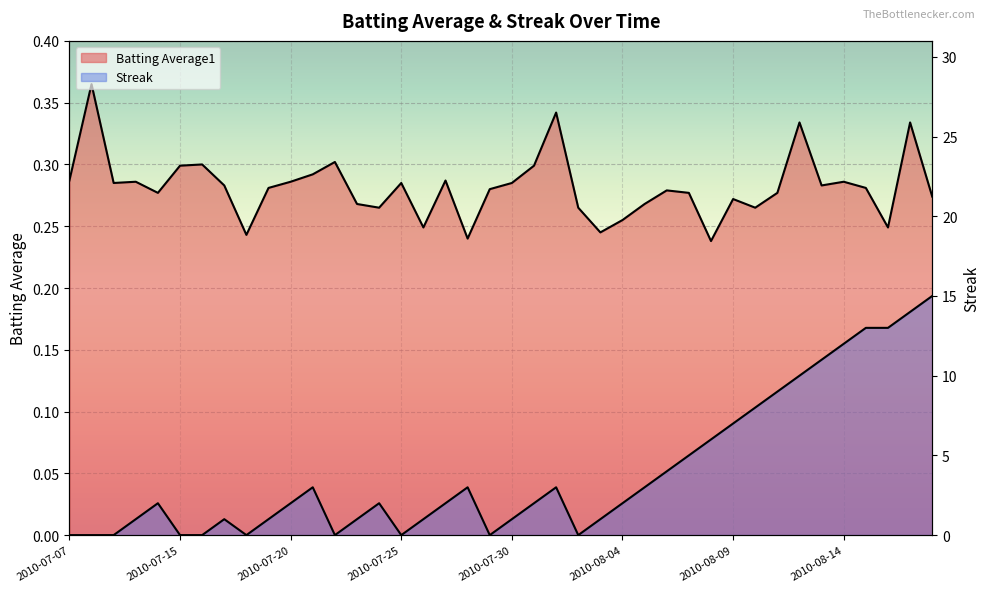

In Batting Average1, how many points are higher than both neighbors (excluding endpoints)?

12